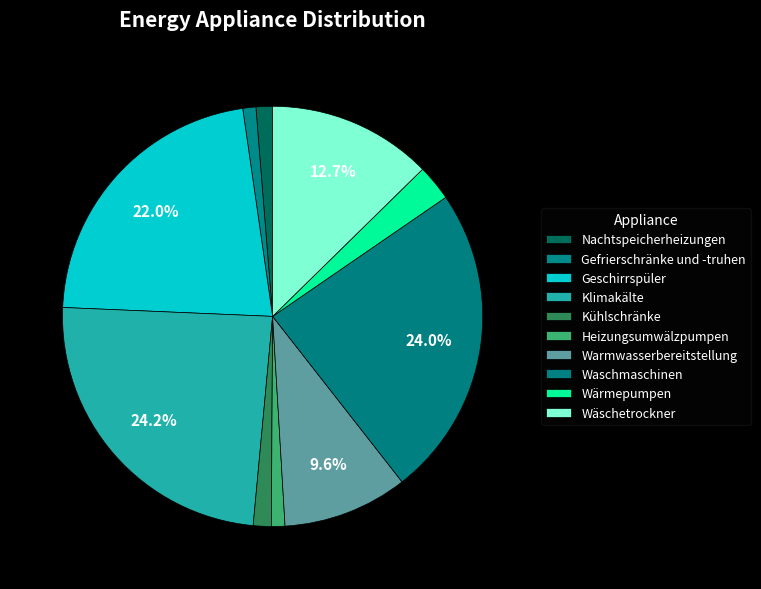

Combined, do Waschmaschinen and Nachtspeicherheizungen account for over 50%?

No